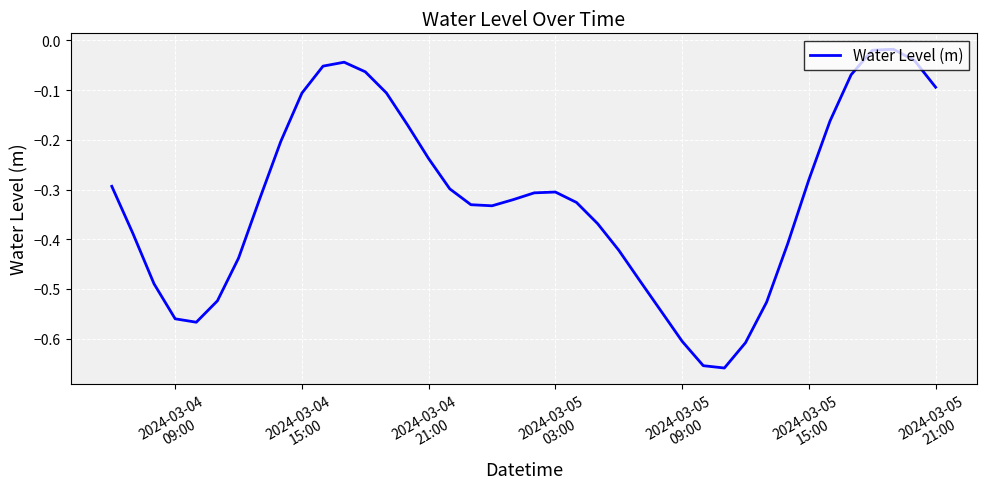

Does the chart have visible grid lines?

Yes